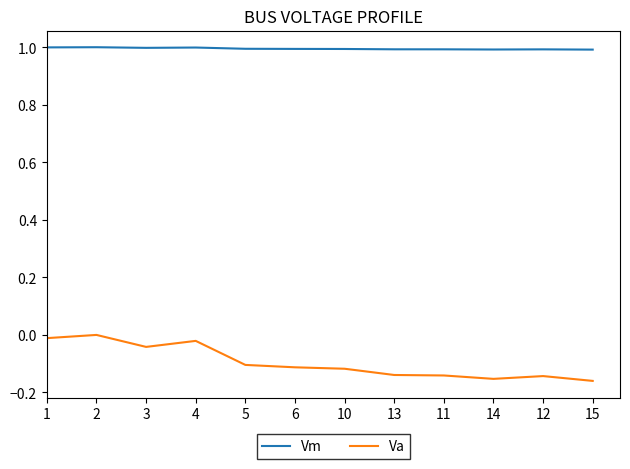

Between 1 and 12, which series saw the biggest shift?

Va